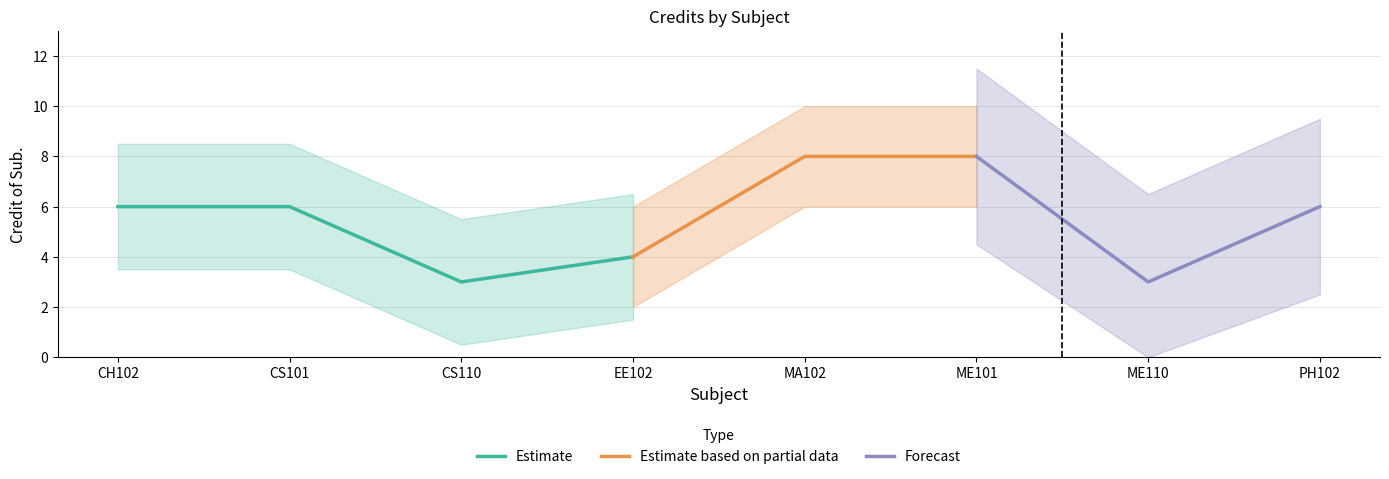

Reading left to right, list all the values displayed in this chart.

6	6	3	4	8	8	3	6